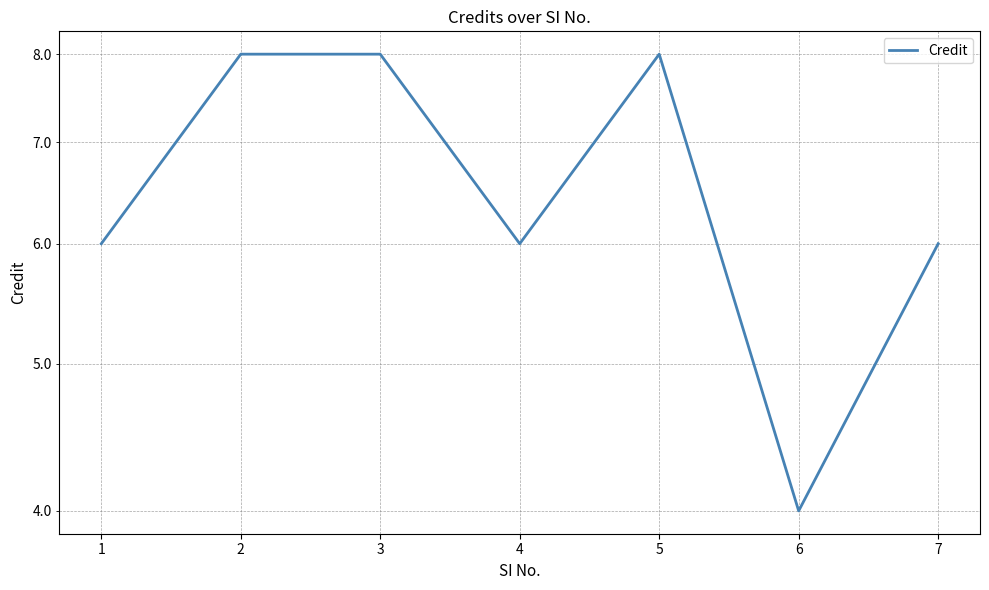

At which label is the value closest to 6?

1